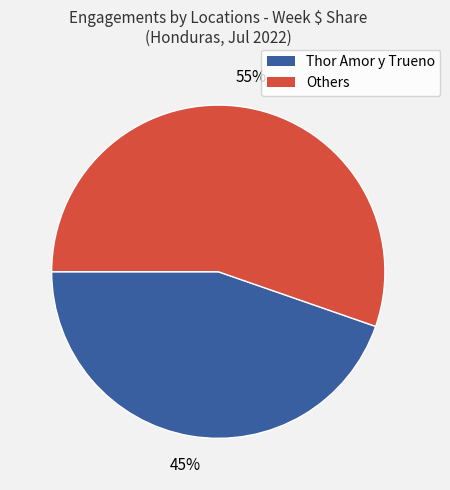

Is there a majority slice in this chart?

Yes